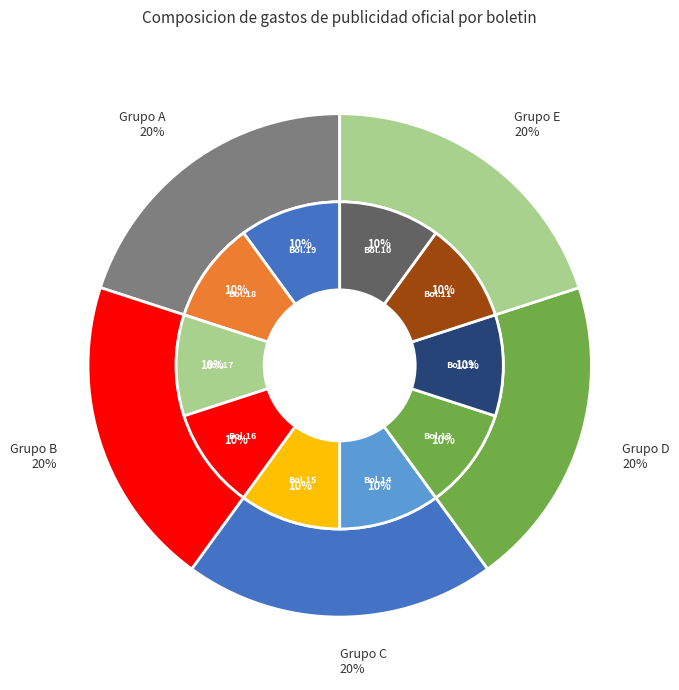

How many segments does this pie chart have?

10